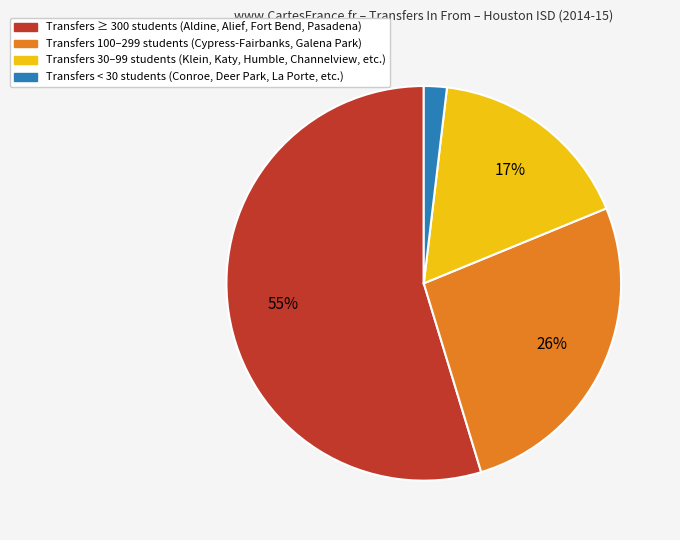

To the nearest percent, what portion does Transfers ≥ 300 students (Aldine, Alief, Fort Bend, Pasadena) represent?

55%